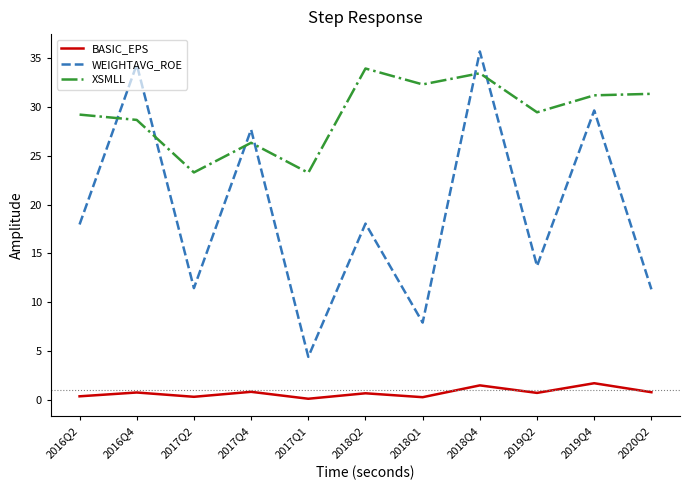

What is the greatest value displayed?

35.7